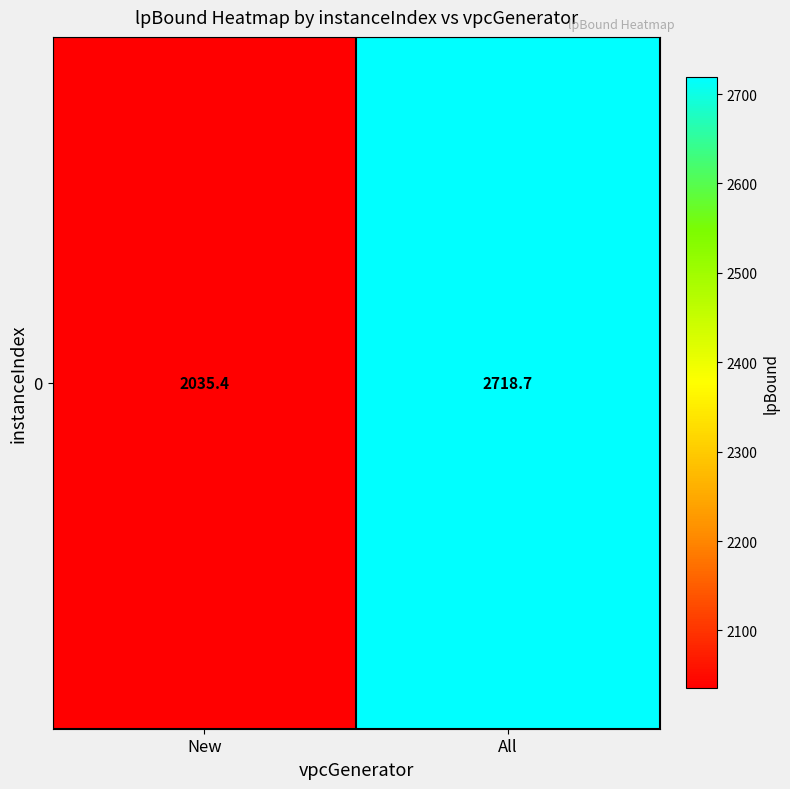

At which label does the data first exceed 2718?

All